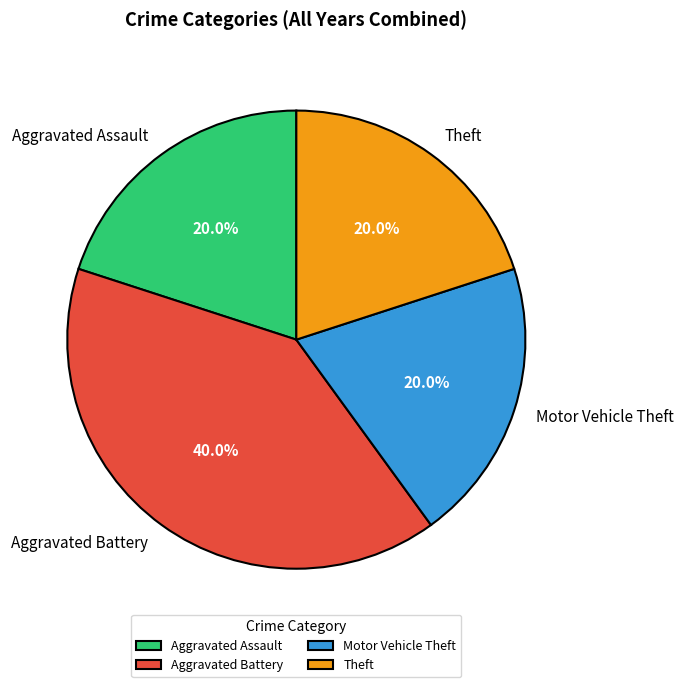

Which category has the biggest portion of the pie?

Aggravated Battery